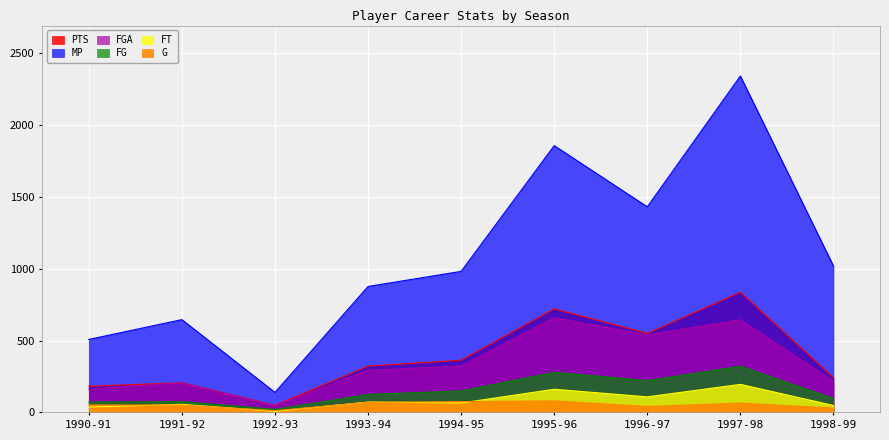

What is the difference between the FG values at 1998-99 and 1997-98?

224